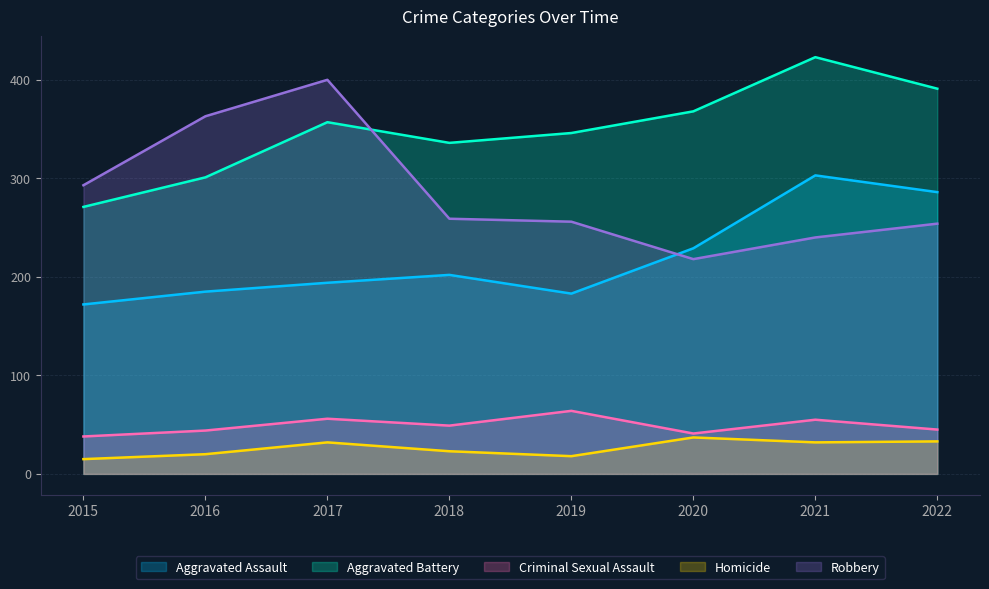

Where does the Robbery series first go above 259?

2015